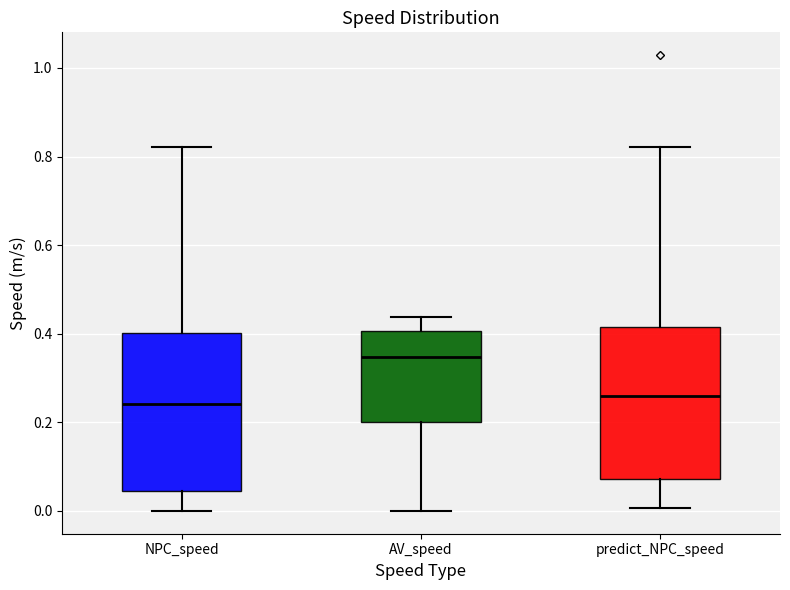

Where is the upper edge of the box for predict_NPC_speed on the y-axis? The values are not printed on the chart, so give them approximately, as read against the axis.

0.42